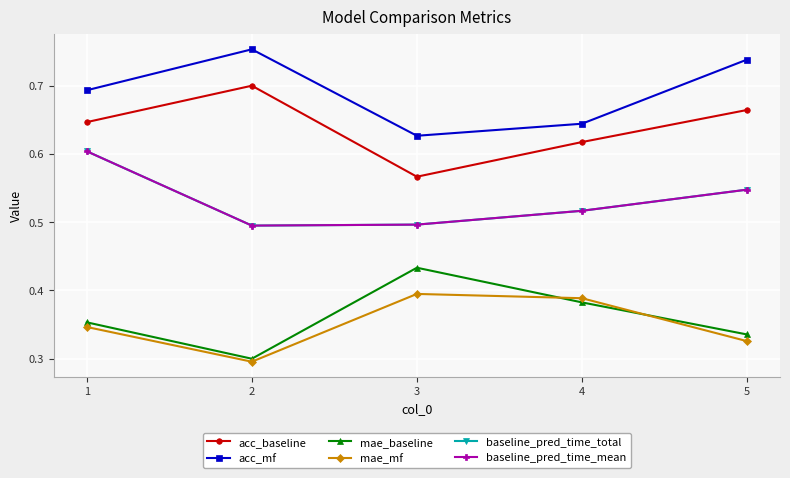

Does the chart have visible grid lines?

Yes